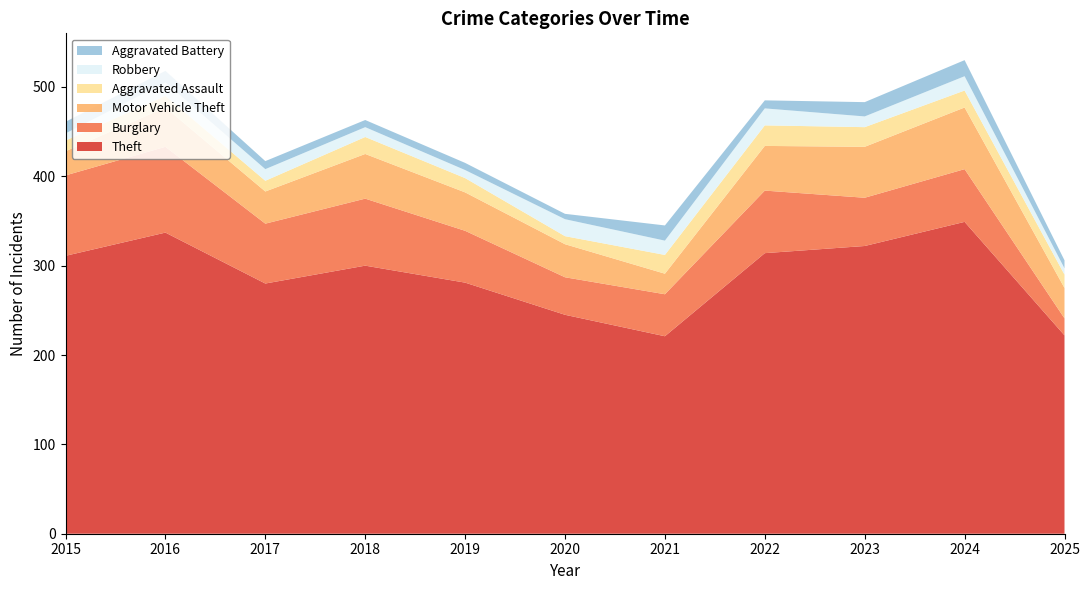

Reading left to right, extract all data points from this chart.

Theft: 2015=311	2016=337	2017=280	2018=300	2019=281	2020=245	2021=221	2022=314	2023=322	2024=349	2025=222
Burglary: 2015=90	2016=96	2017=67	2018=75	2019=58	2020=42	2021=47	2022=70	2023=54	2024=59	2025=19
Motor Vehicle Theft: 2015=27	2016=44	2017=36	2018=50	2019=43	2020=37	2021=23	2022=50	2023=57	2024=69	2025=34
Aggravated Assault: 2015=12	2016=13	2017=12	2018=19	2019=16	2020=9	2021=21	2022=23	2023=22	2024=19	2025=15
Robbery: 2015=8	2016=15	2017=13	2018=11	2019=9	2020=19	2021=16	2022=19	2023=12	2024=16	2025=7
Aggravated Battery: 2015=13	2016=13	2017=9	2018=8	2019=8	2020=6	2021=17	2022=9	2023=16	2024=18	2025=9